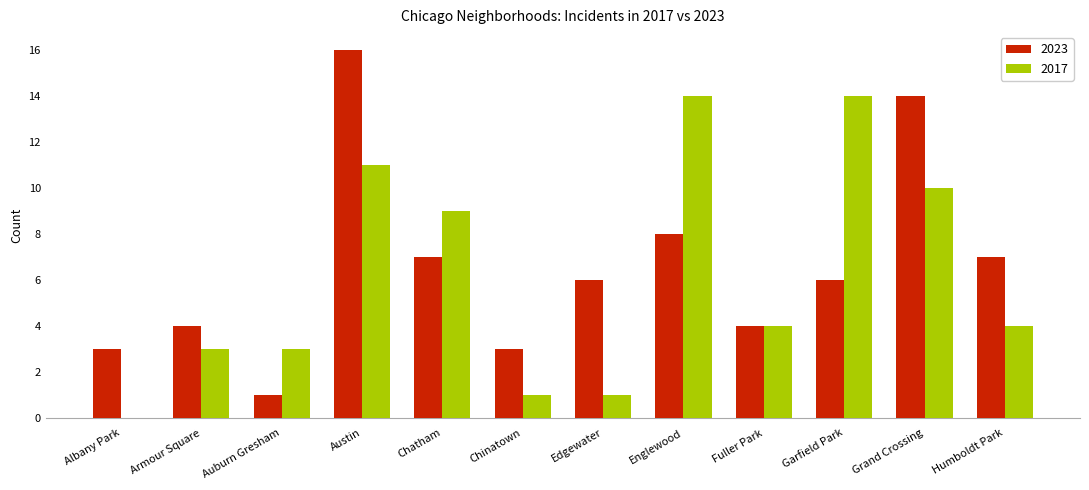

Reading left to right, extract all data points from this chart.

2023: 3	4	1	16	7	3	6	8	4	6	14	7
2017: 0	3	3	11	9	1	1	14	4	14	10	4